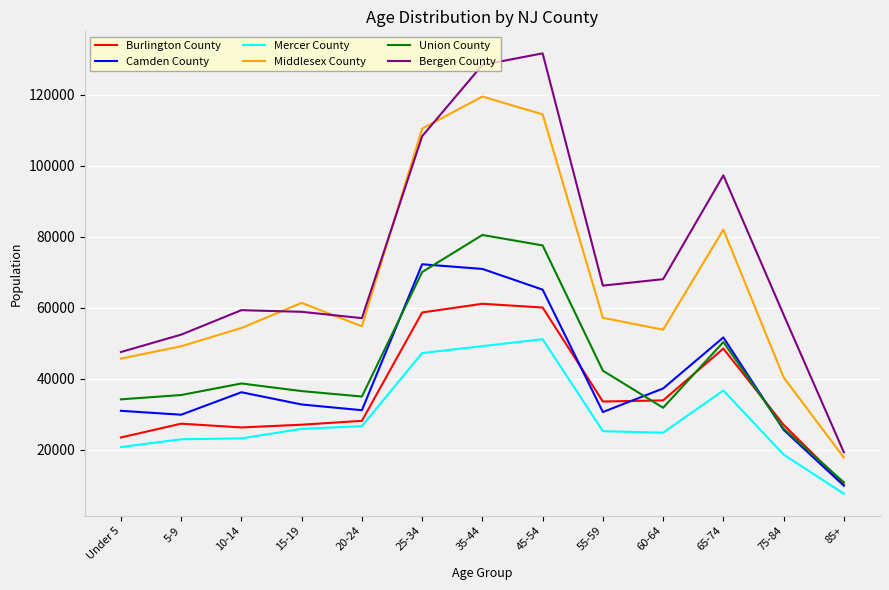

Does the chart display data point markers on the line(s)?

No